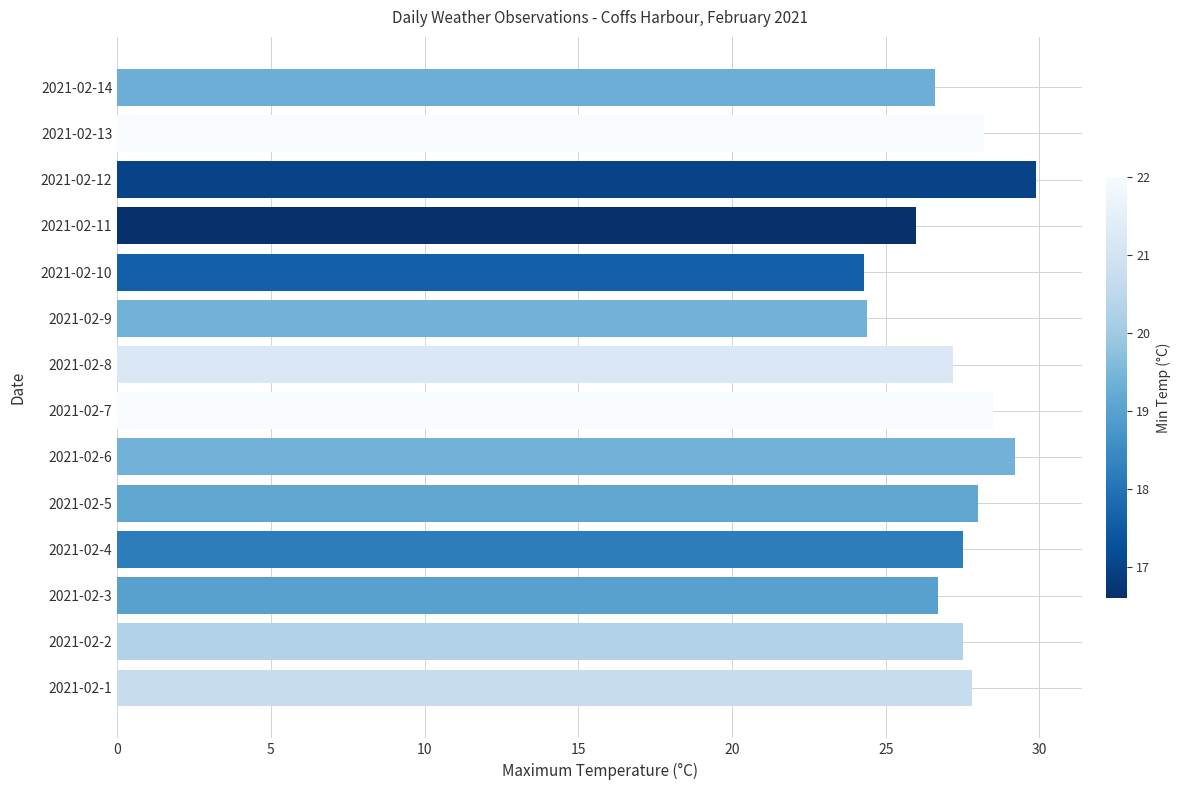

Is it true that the value at 2021-02-5 is 14.1?

False